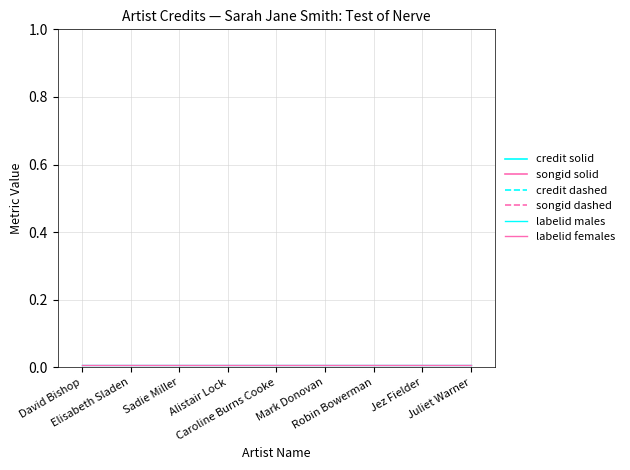

How many lines are shown in the chart?

6